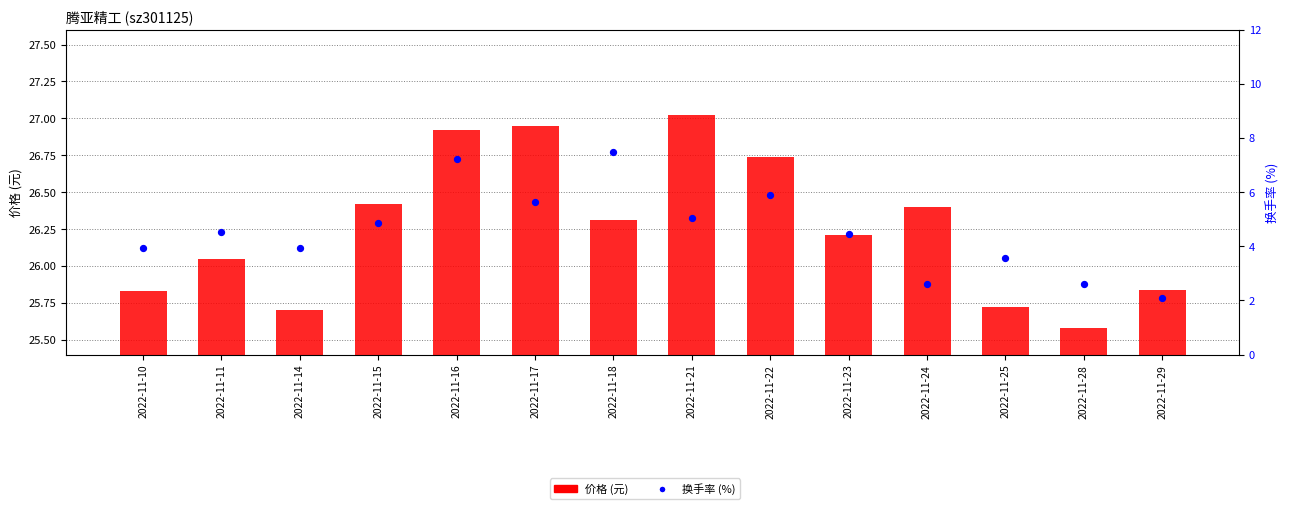

At which category is the sum across all series the highest?

2022-11-16